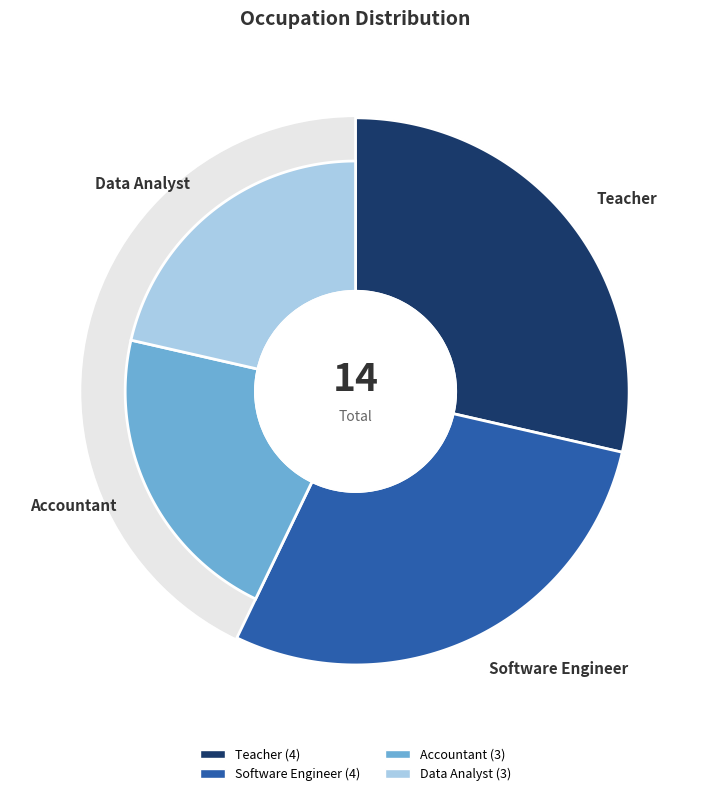

Which slice is the largest?

Teacher